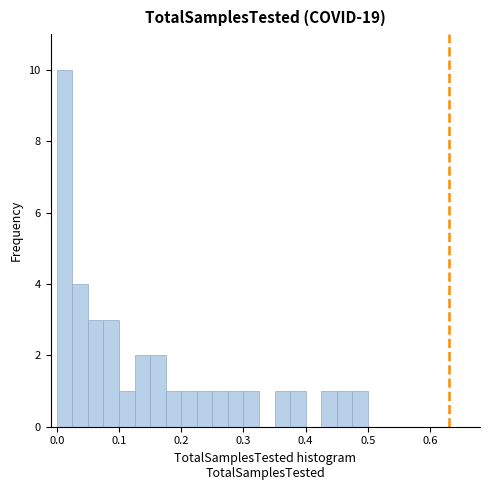

Read against the x-axis, roughly where is the centre of the tallest bar?

0.01